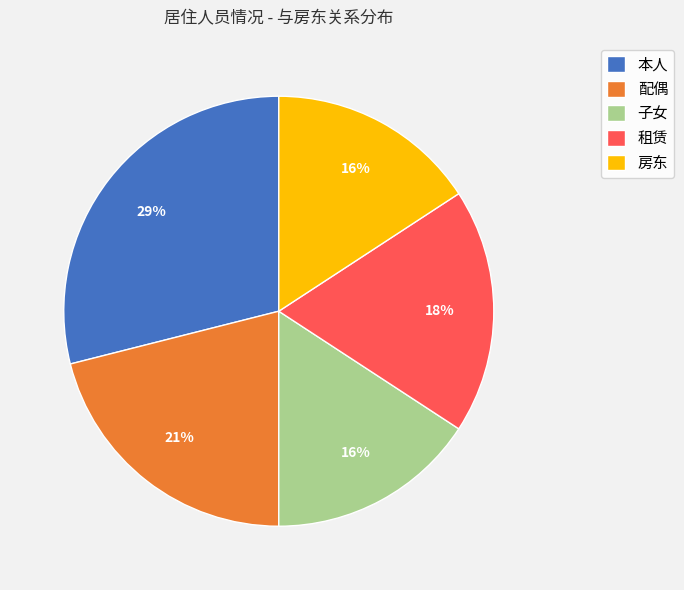

What is the ratio of the value at 本人 to the value at 配偶?

1.4